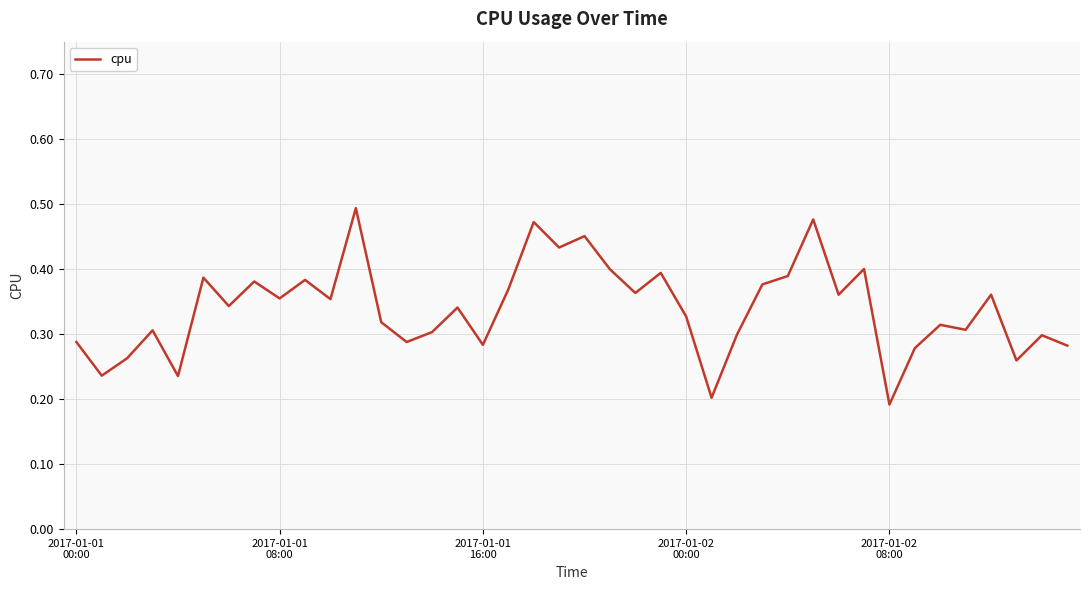

How many lines are shown in the chart?

1